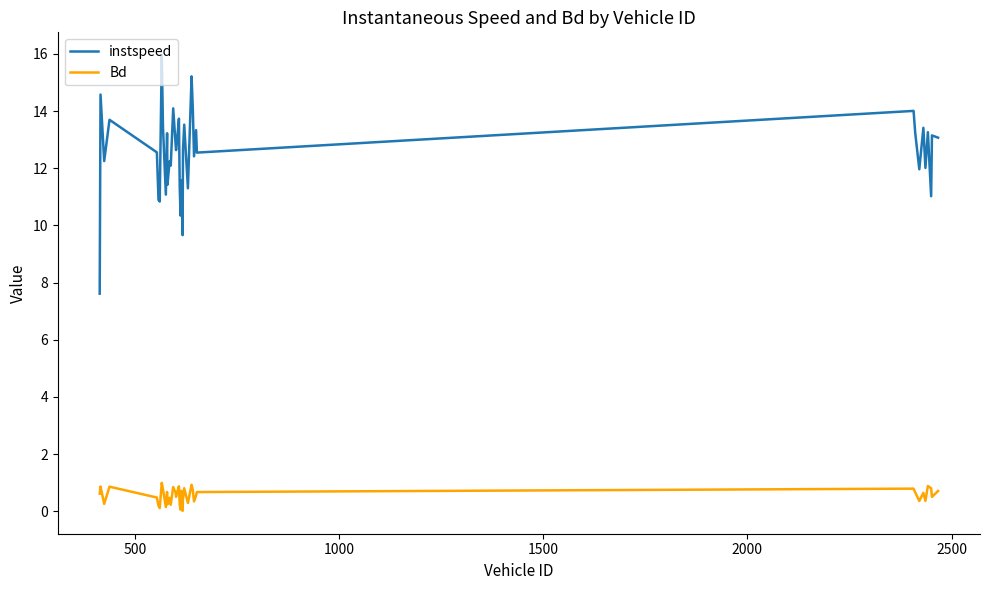

What is the maximum value shown in the chart?

16.0